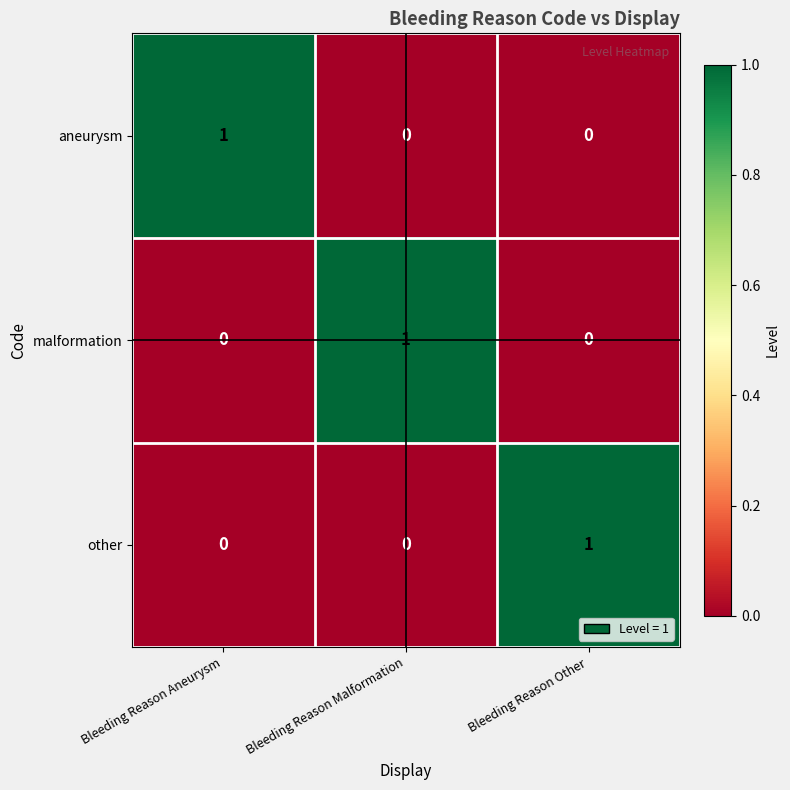

The value of other at Bleeding Reason Other is 1. True or false?

True